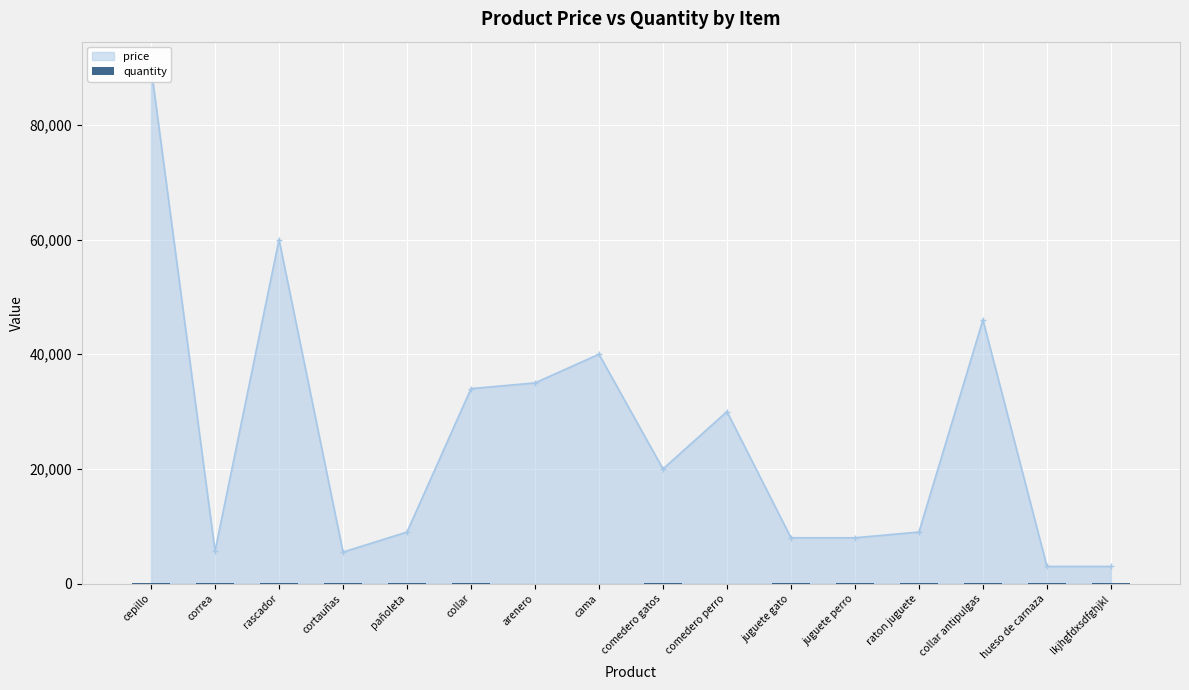

How many data points are less than 50?

7